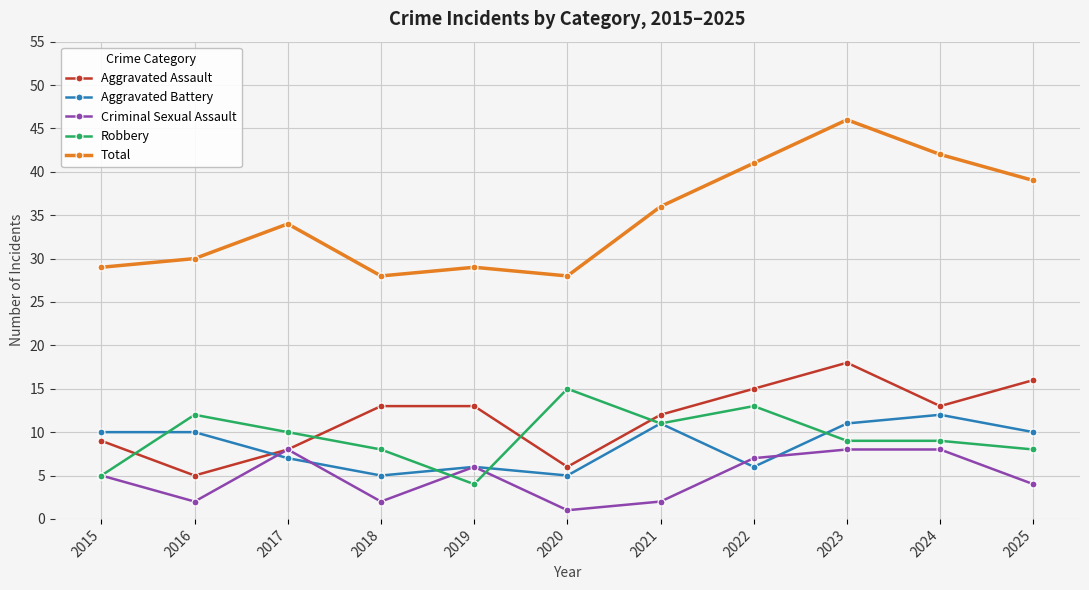

Rank the series by their maximum value, from highest to lowest.

Total, Aggravated Assault, Robbery, Aggravated Battery, Criminal Sexual Assault